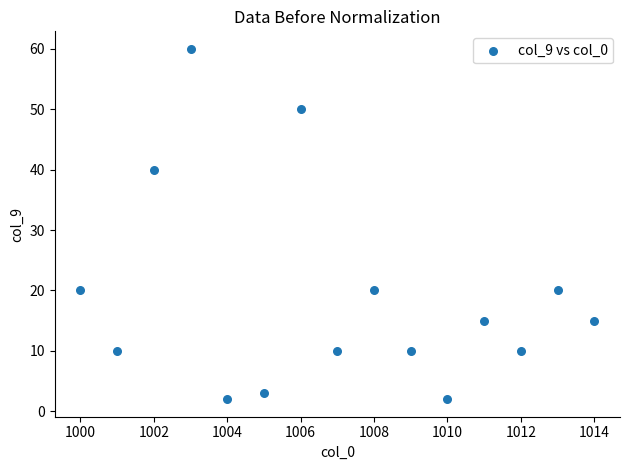

What Y value in the scatter plot is closest to 31?

40